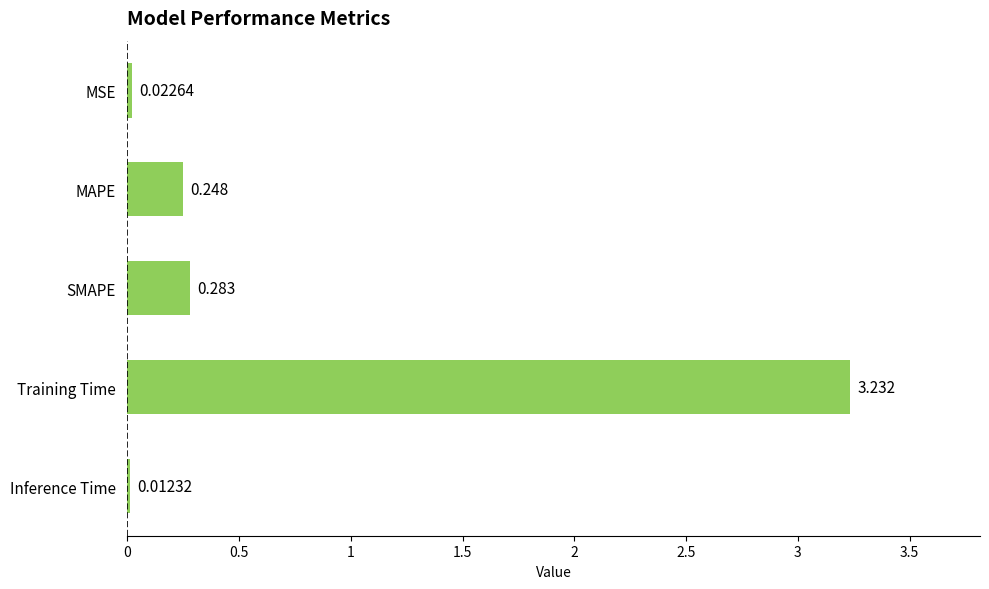

Between Training Time and SMAPE, which is larger?

Training Time